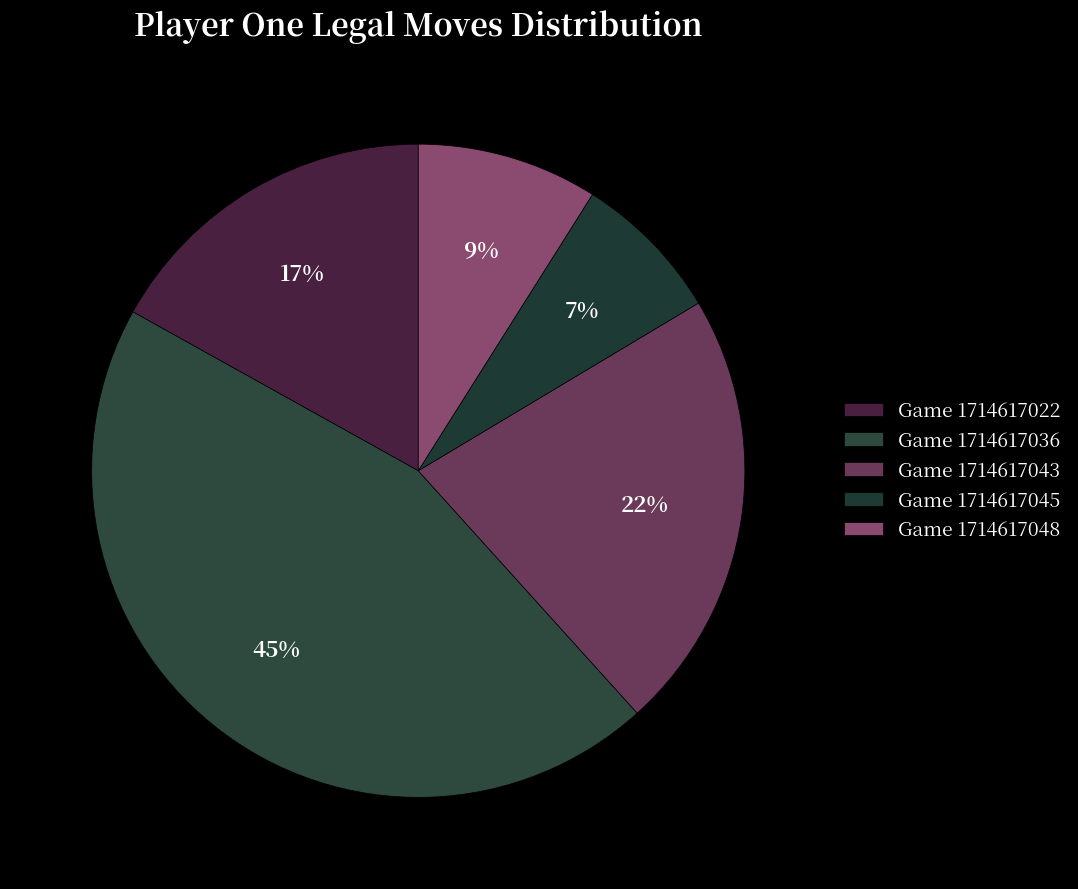

Is there any slice that represents more than half of the pie?

No